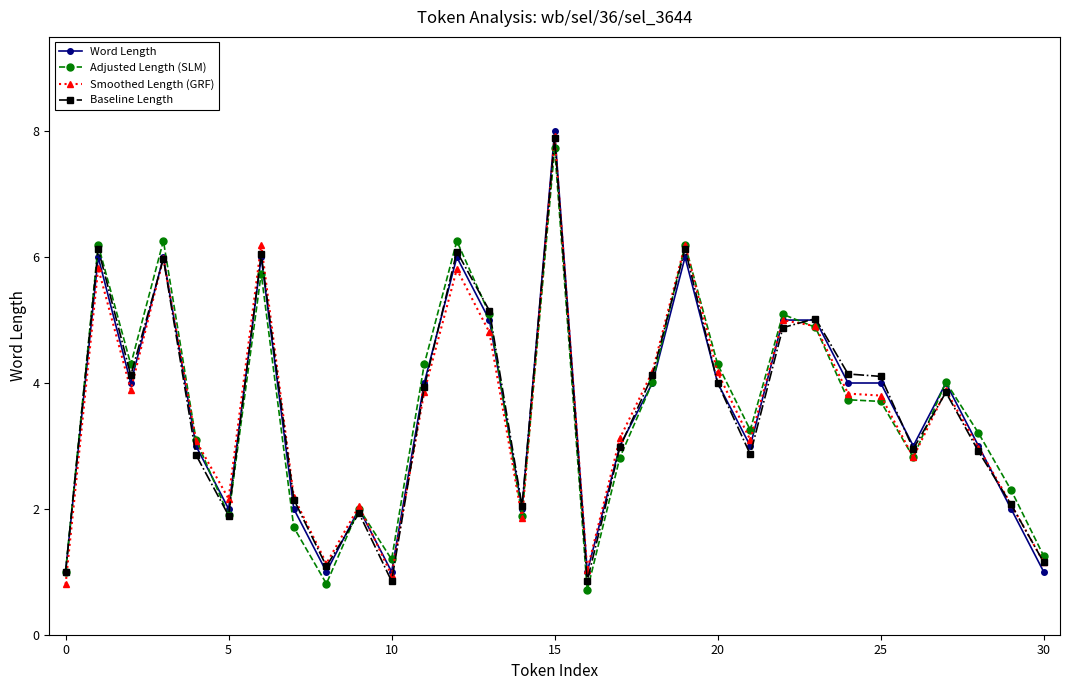

What is the greatest value displayed?

8.0